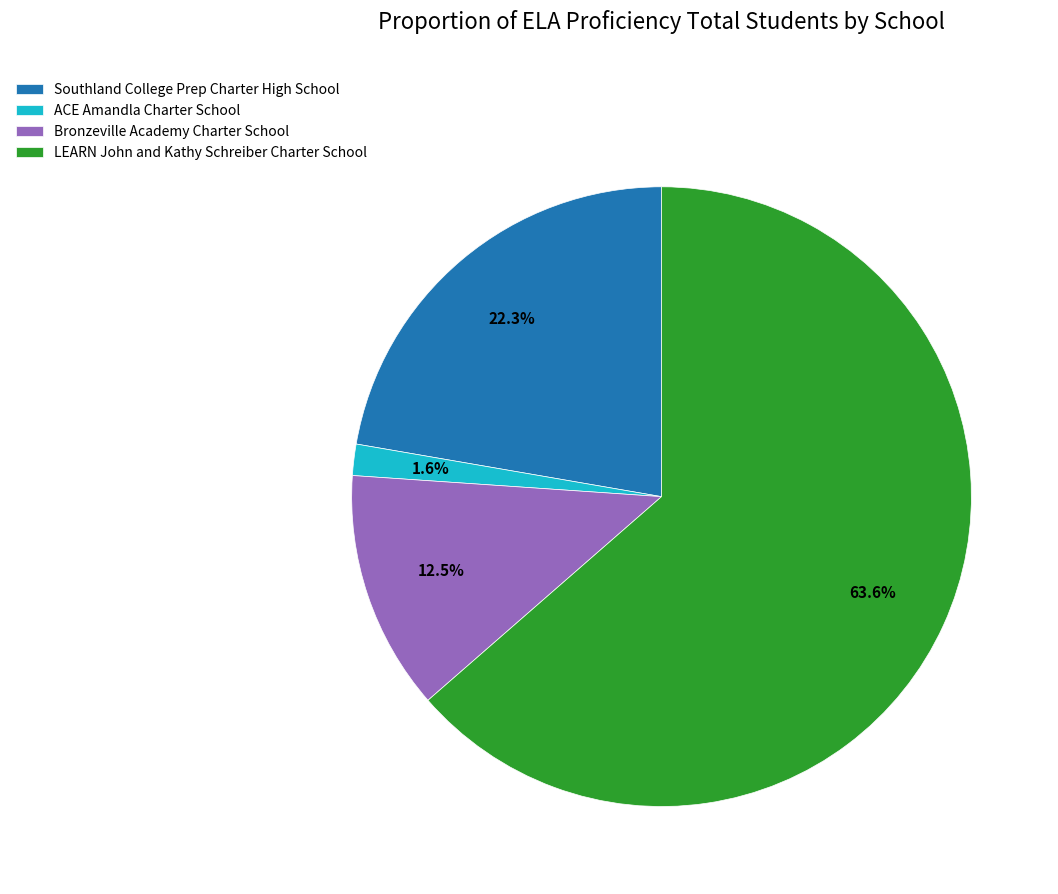

How many slices are in this pie chart?

4